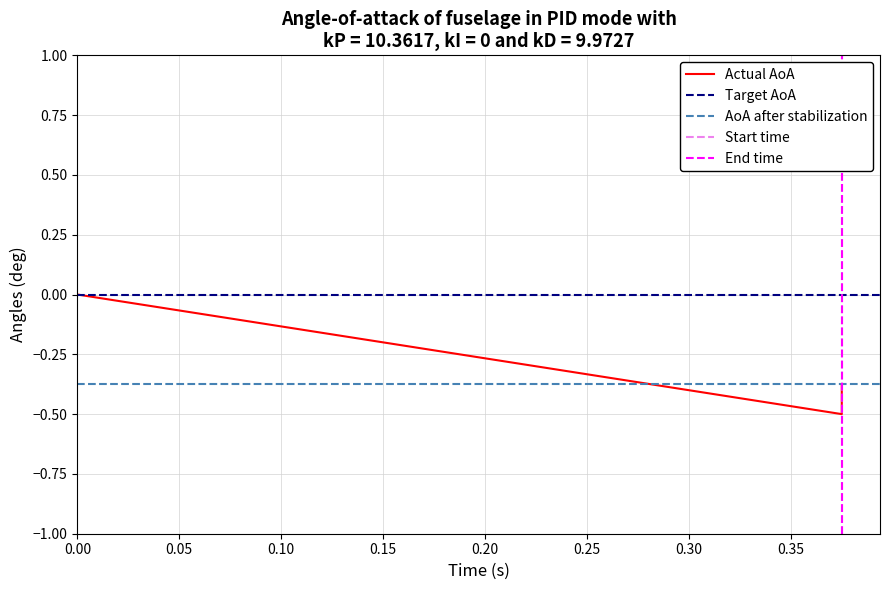

True or false: the data shows -0.6 at 0.375.

False